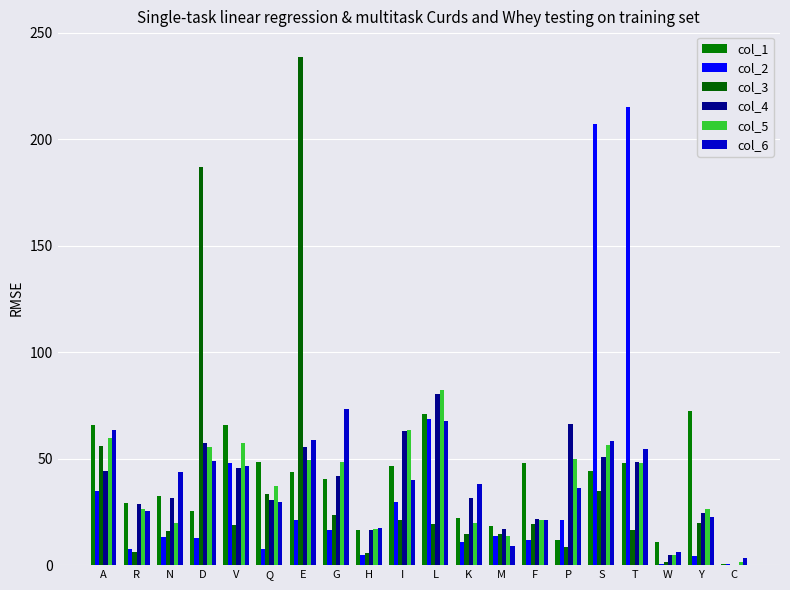

At which category is the sum across all series the highest?

E